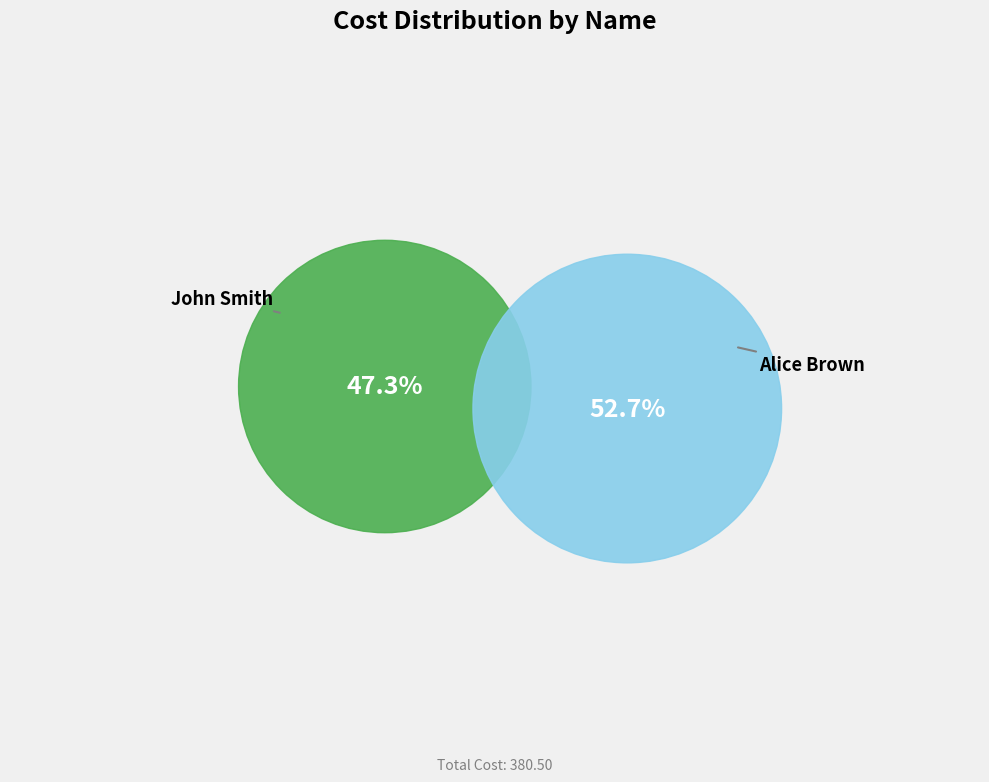

Which has a higher value, John Smith or Alice Brown?

Alice Brown